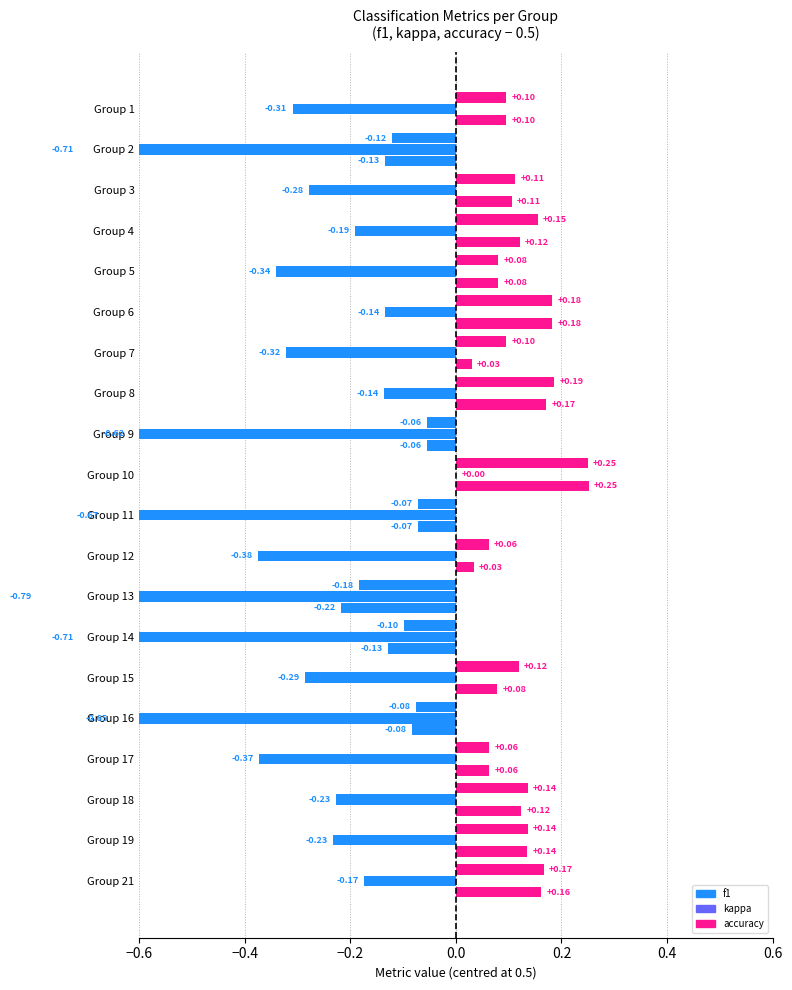

What is the maximum value for kappa?

0.5